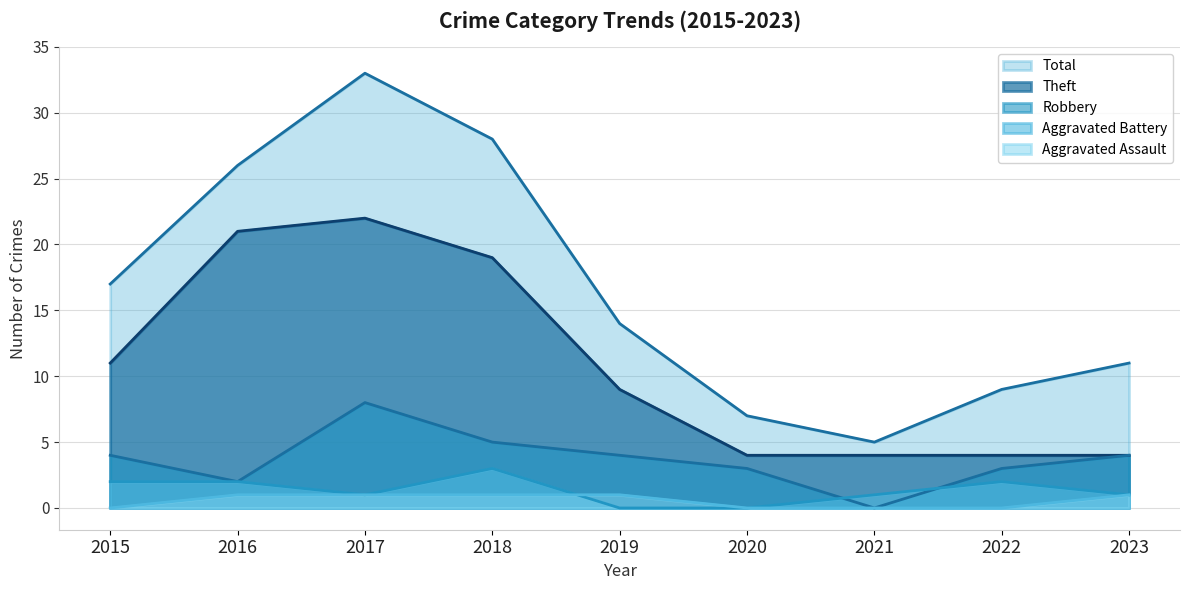

What is the difference between the maximum and second lowest values in the Robbery series?

6